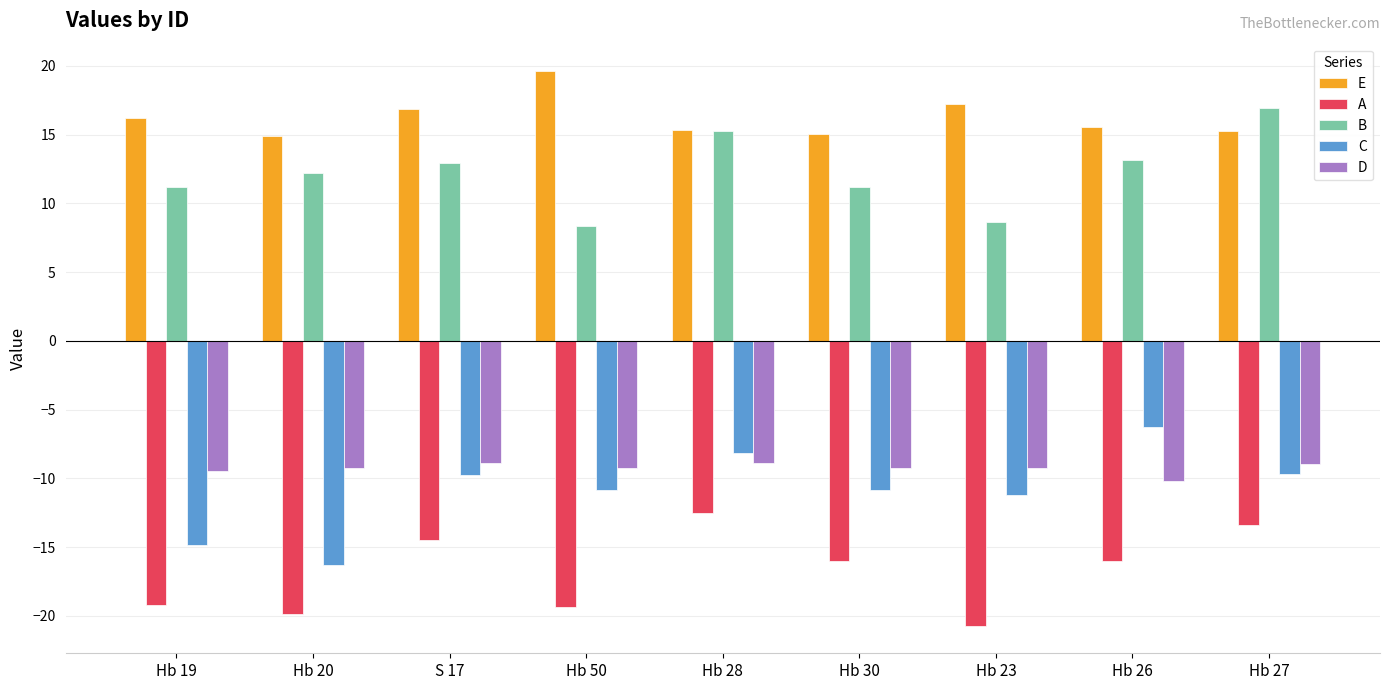

At how many categories does at least one series exceed 7?

9